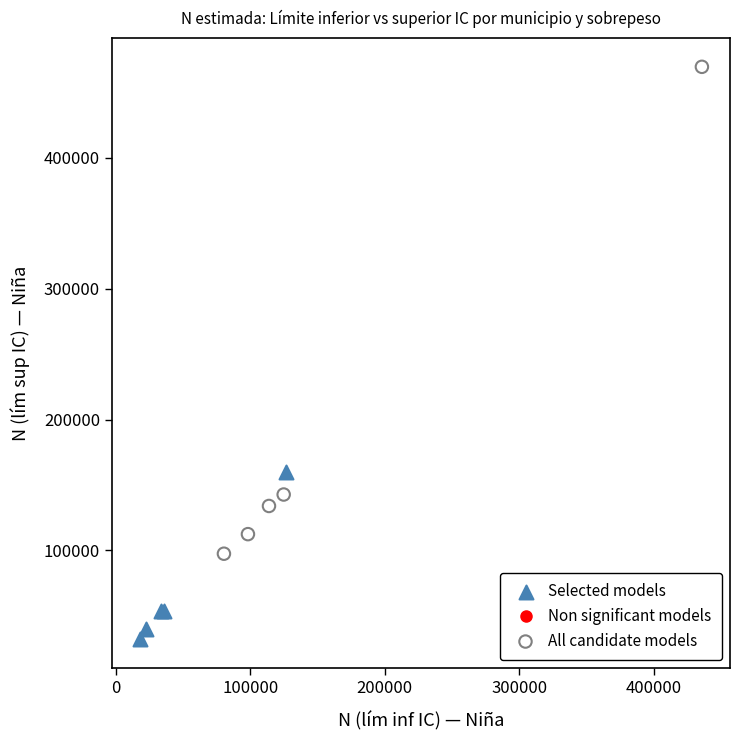

Which series reaches the maximum Y coordinate?

All candidate models